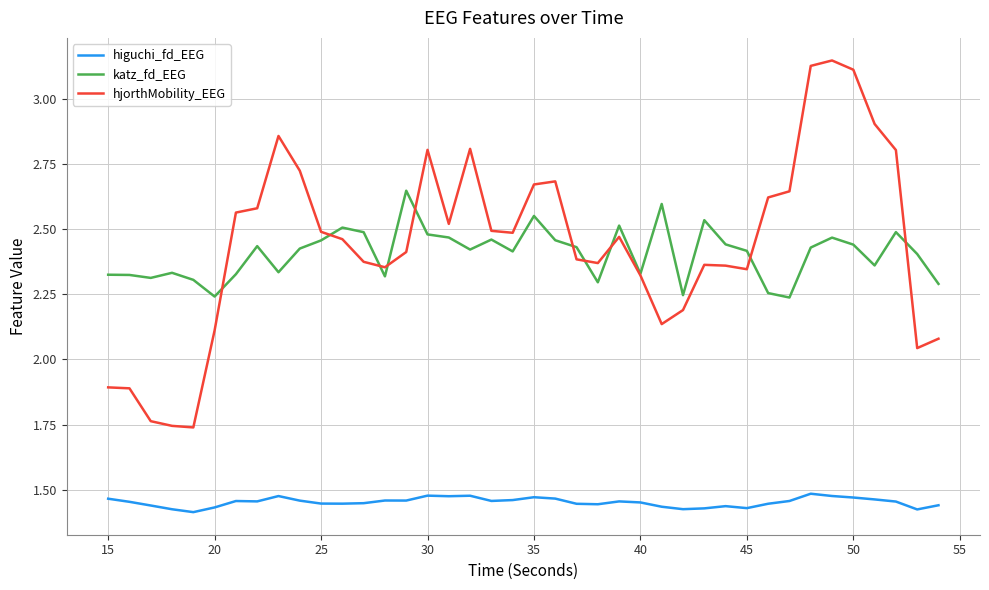

Does the chart display data point markers on the line(s)?

No